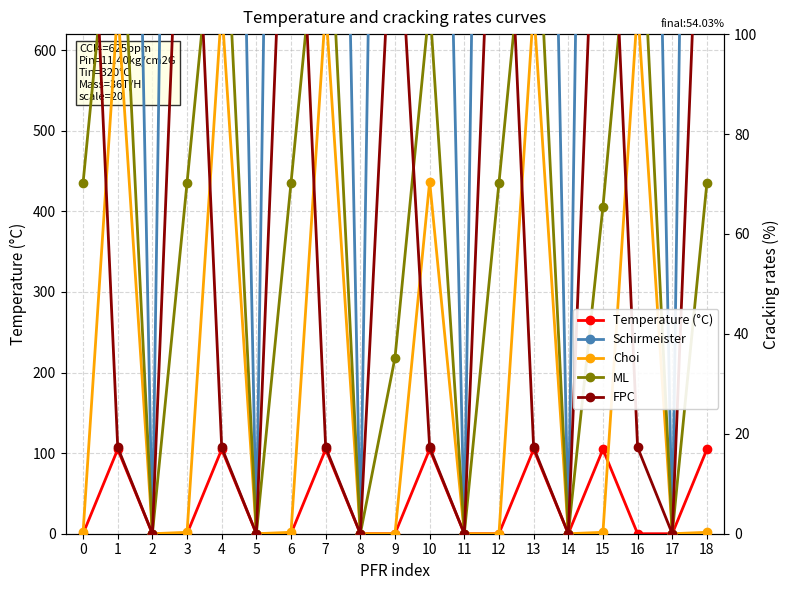

What is the sum of all FPC values?

1278.4